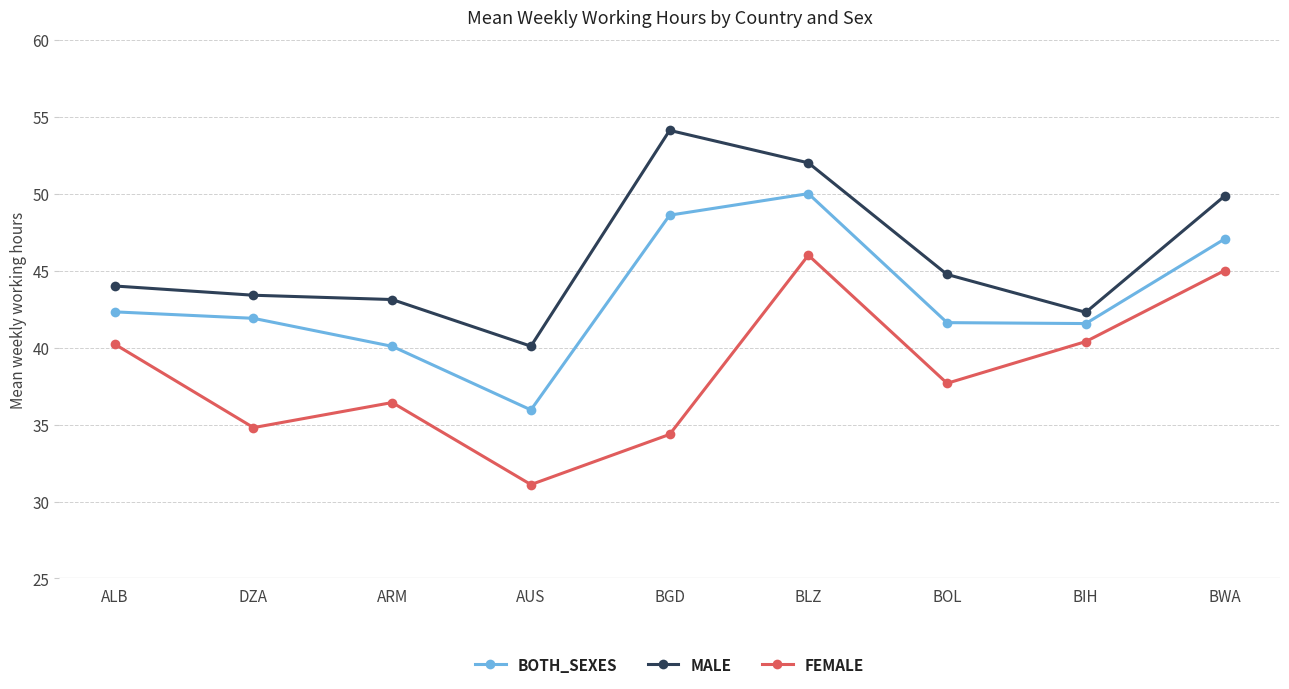

At how many categories does at least one series exceed 51?

2